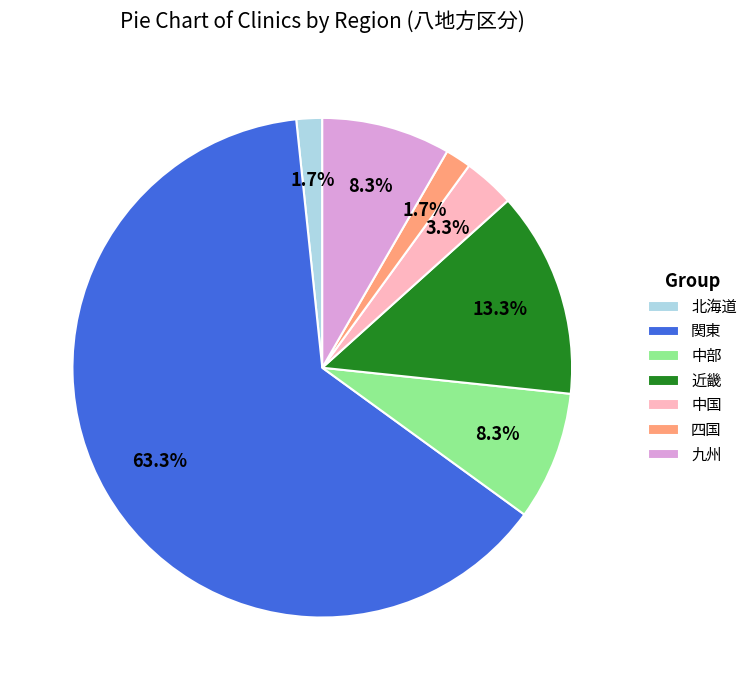

Approximately how many times larger is the value at 中部 compared to 近畿?

0.6